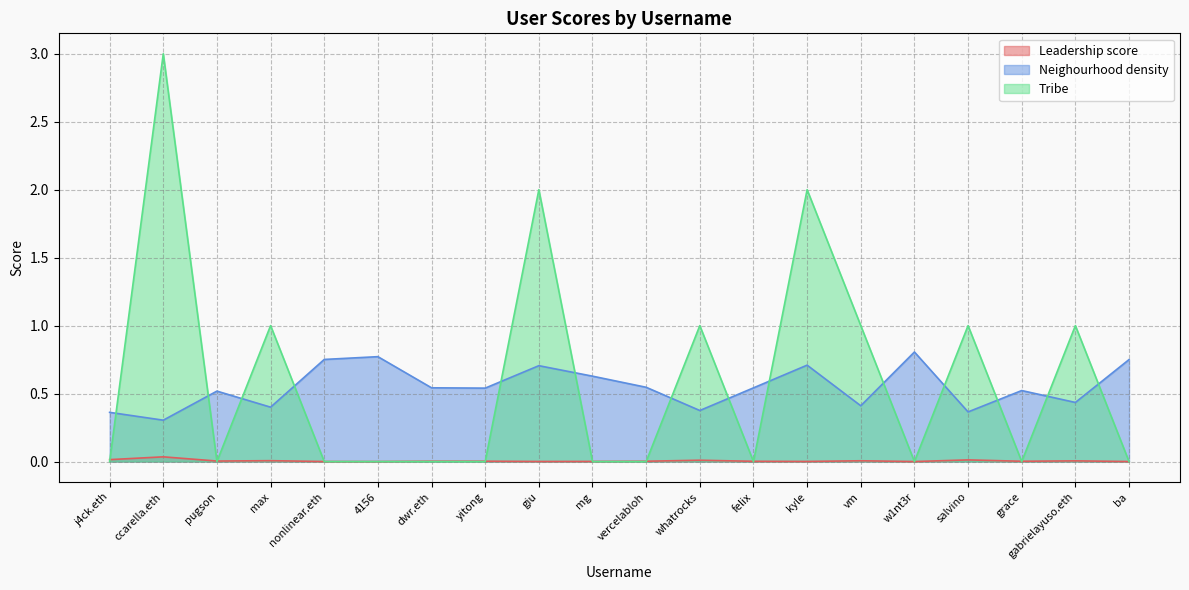

How many lines are shown in the chart?

3